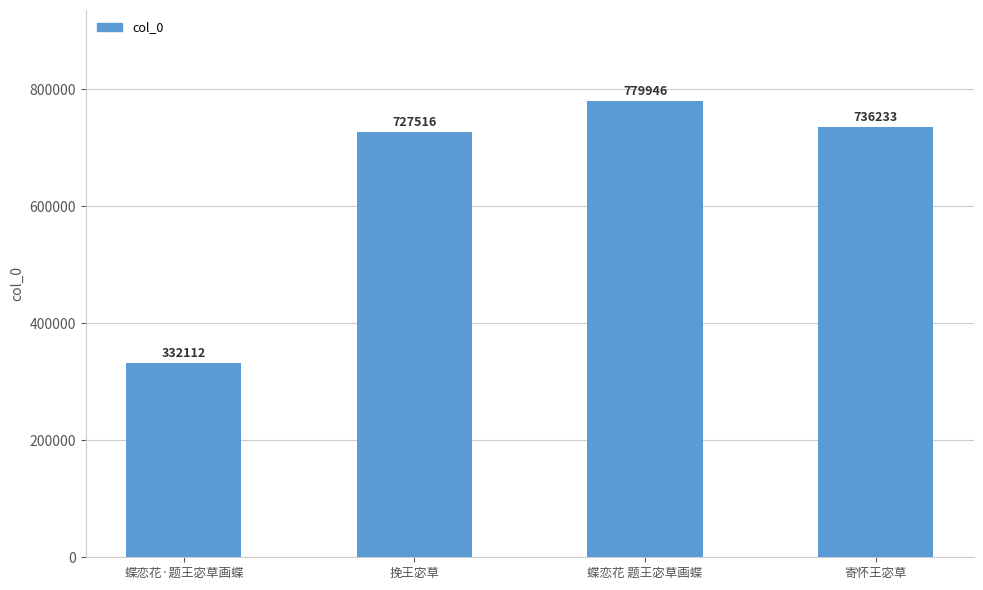

Which category has the lowest value across all series?

蝶恋花·题王宓草画蝶